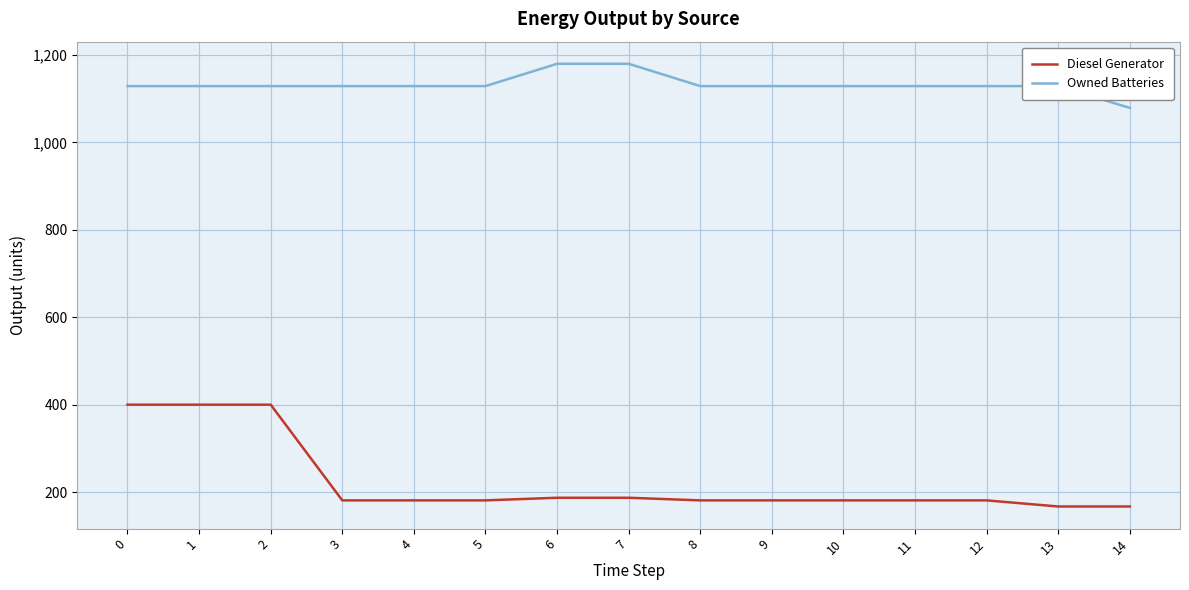

True or false: Owned Batteries and Diesel Generator cross at least once.

False